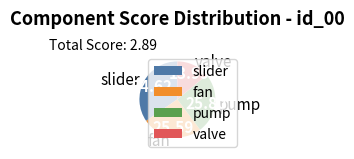

How many segments does this pie chart have?

4